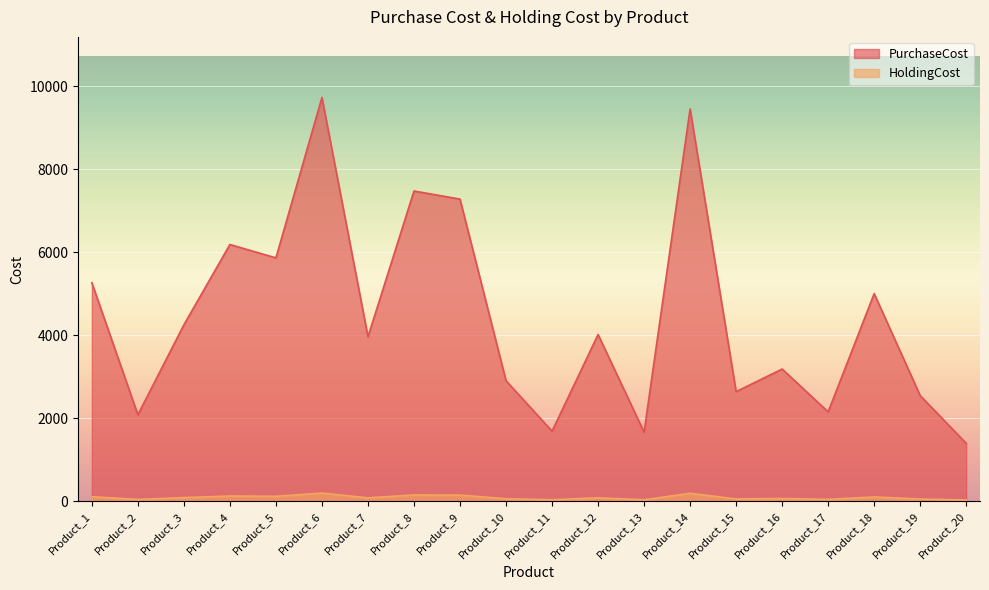

How many values in the PurchaseCost series are below 4016?

10